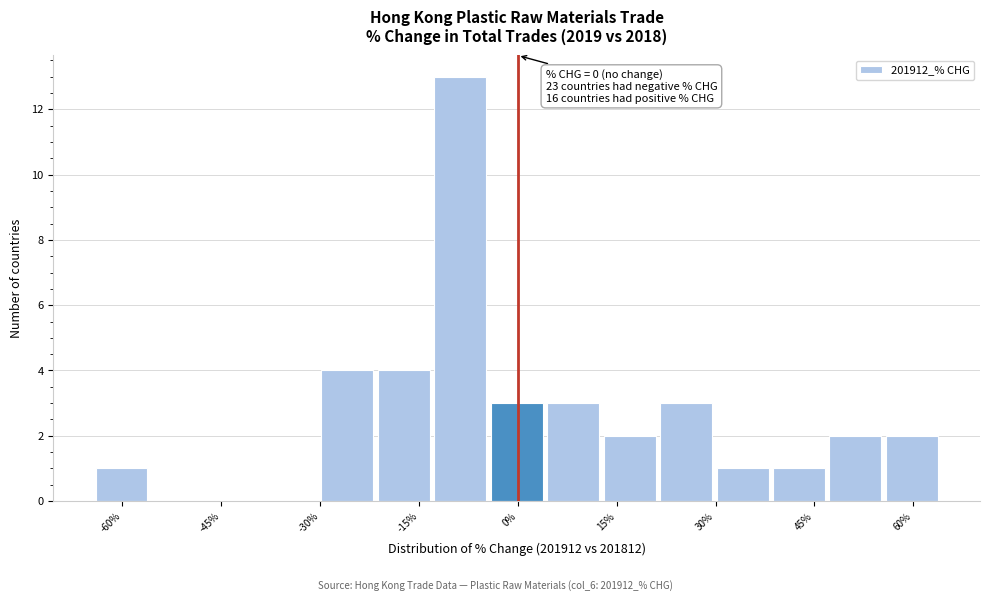

Which range on the x-axis has the tallest bar?

-14 to -4